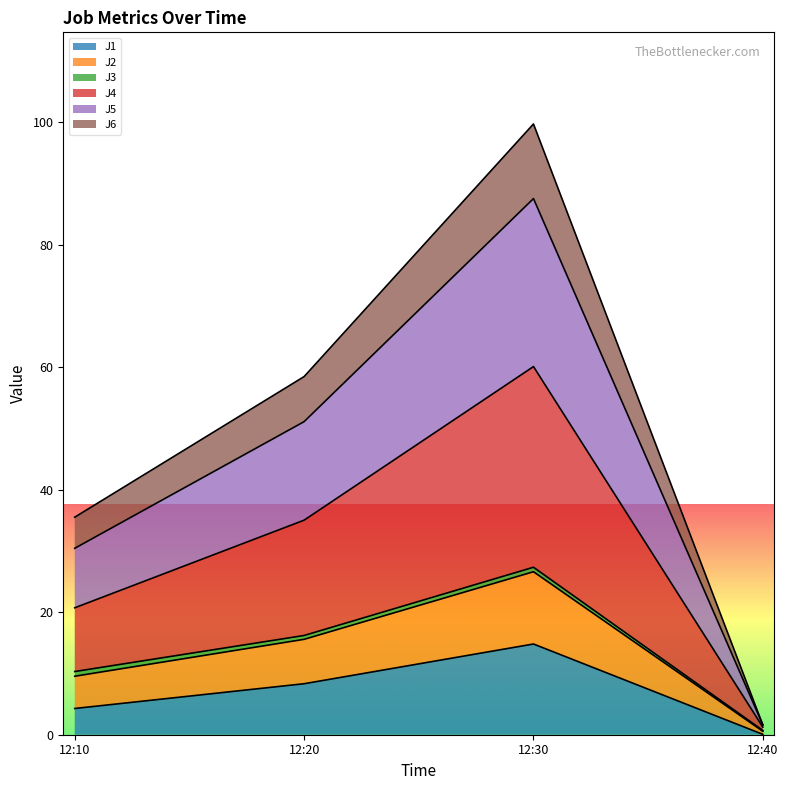

At which category is the sum across all series the highest?

12:30